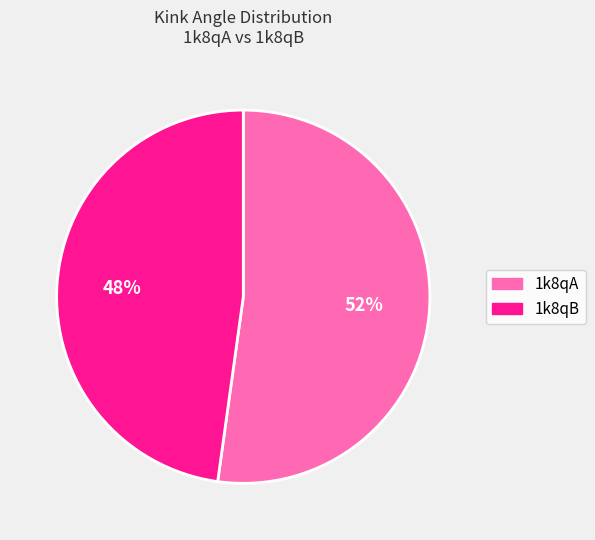

Is it true that 1k8qA is 42% of the pie?

False